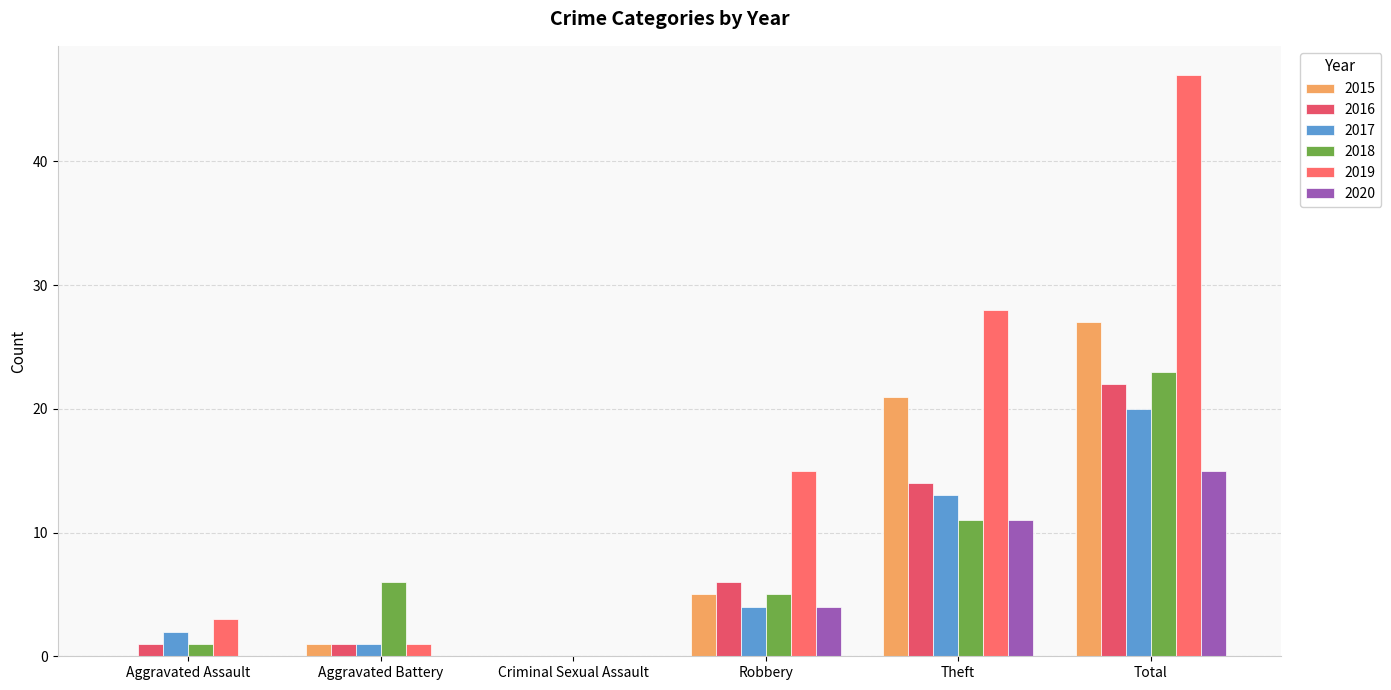

Where is 2020 nearest to the value 7?

Robbery